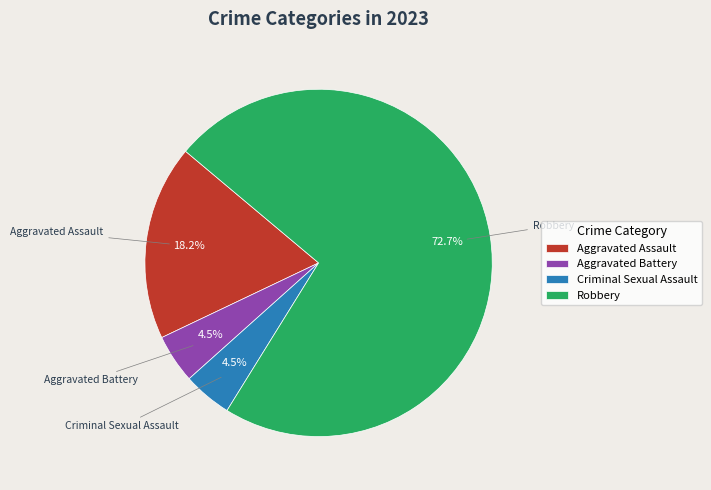

Does Robbery account for over 50% of the chart?

Yes